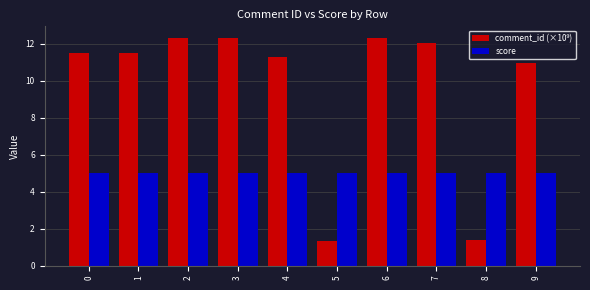

What is the spread (max minus min) of values at 1?

6.5